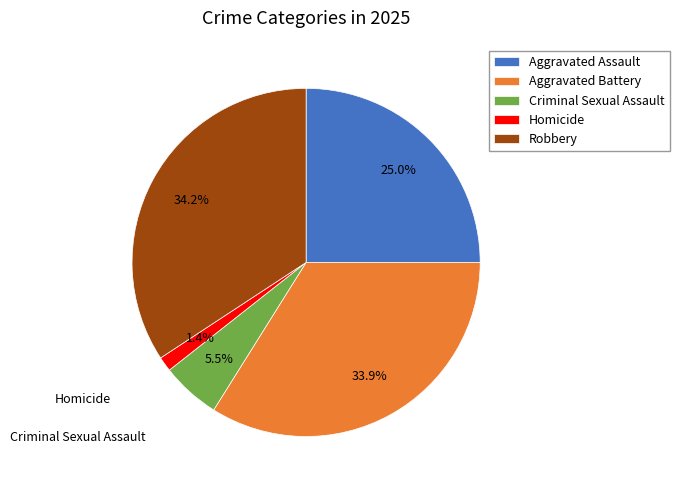

Is the sum of Aggravated Assault and Aggravated Battery greater than half?

Yes